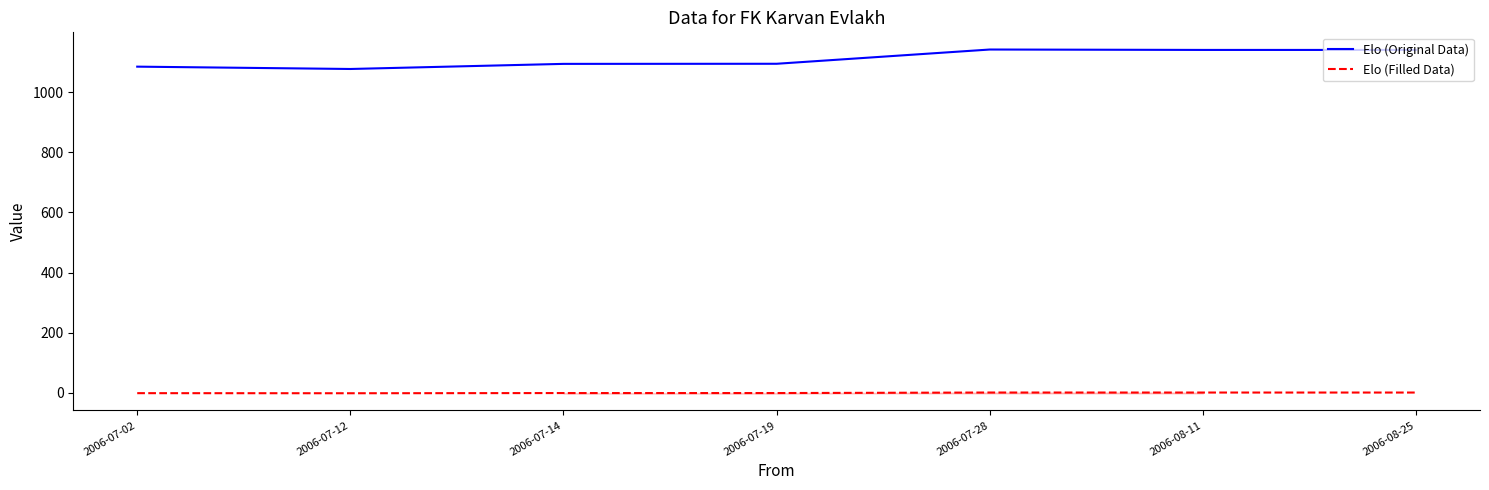

True or false: Elo (Filled Data) and Elo (Original Data) cross at least once.

False